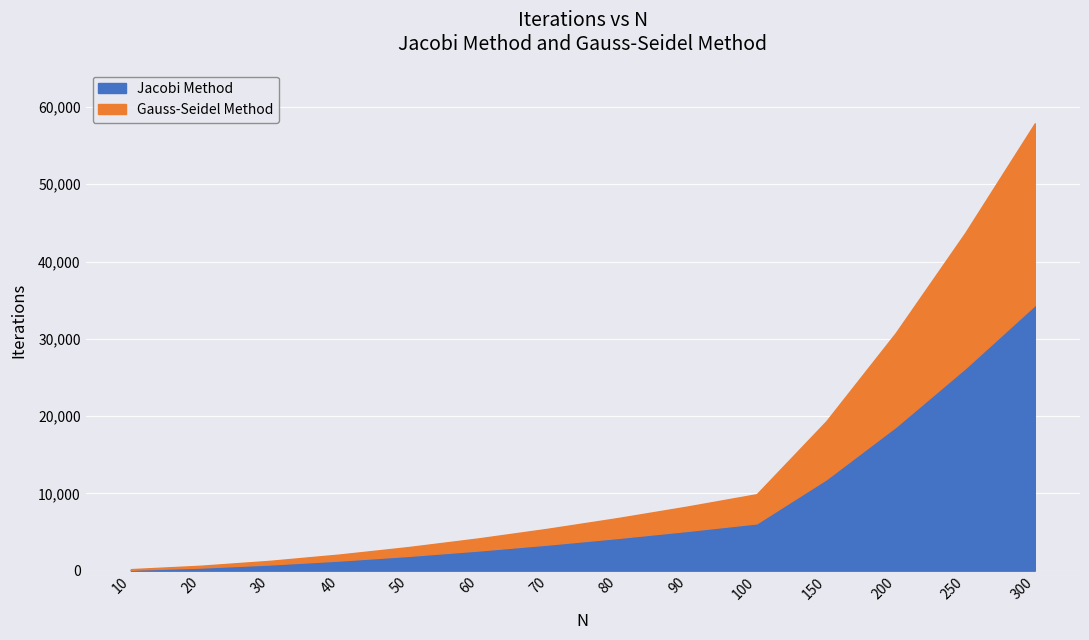

True or false: Gauss-Seidel Method has more than 2 points higher than both neighbors.

False